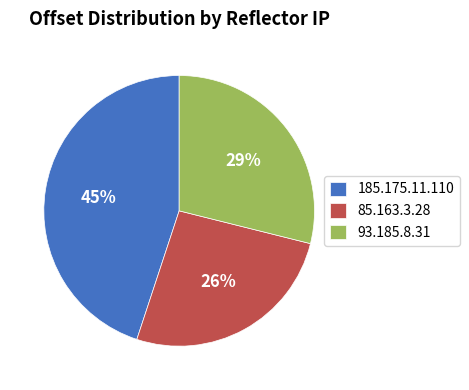

Combined, do 93.185.8.31 and 85.163.3.28 account for over 50%?

Yes